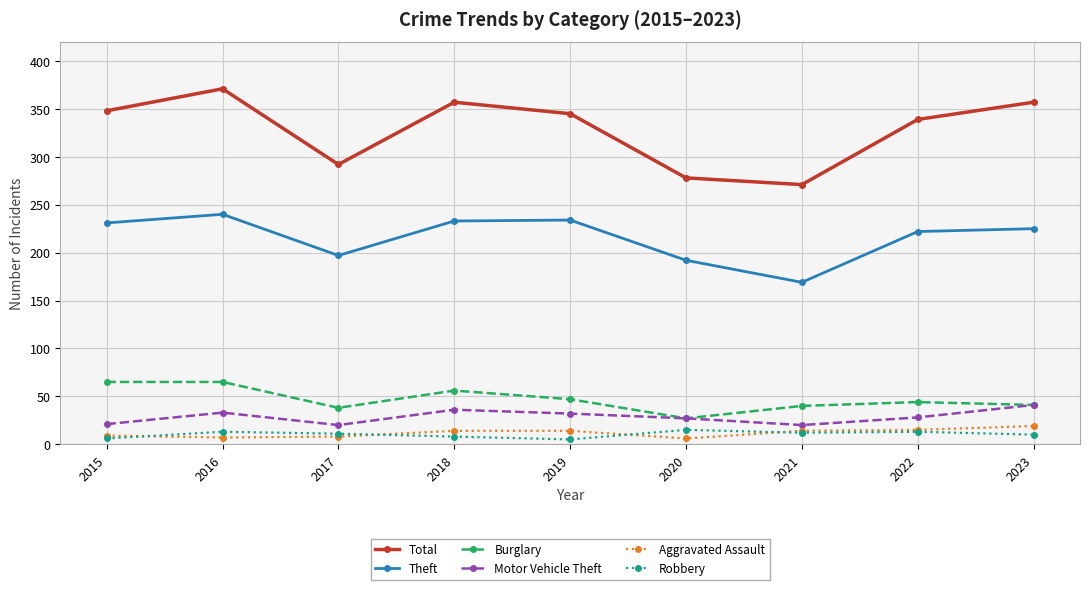

Between 2018 and 2023, which series saw the biggest shift?

Burglary